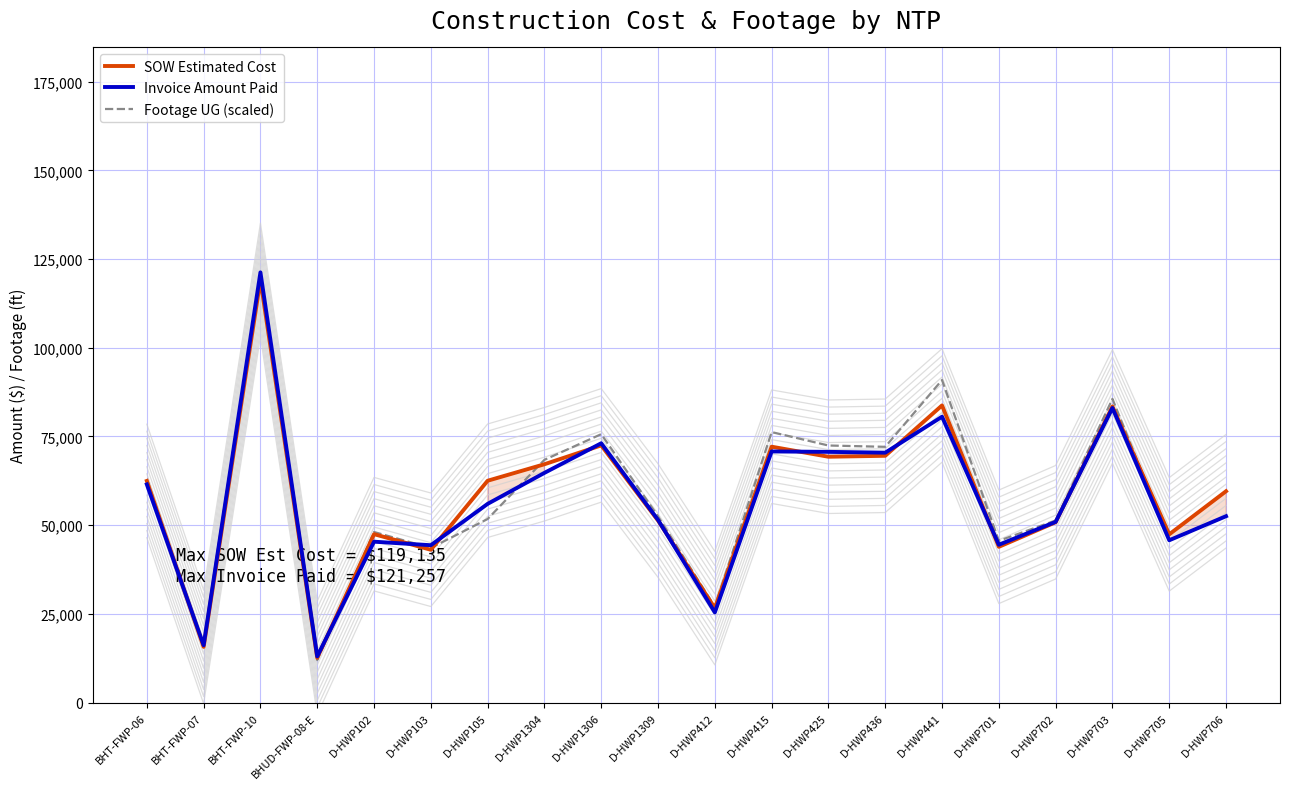

At which category does Invoice Amount Paid reach its first local peak?

BHT-FWP-10